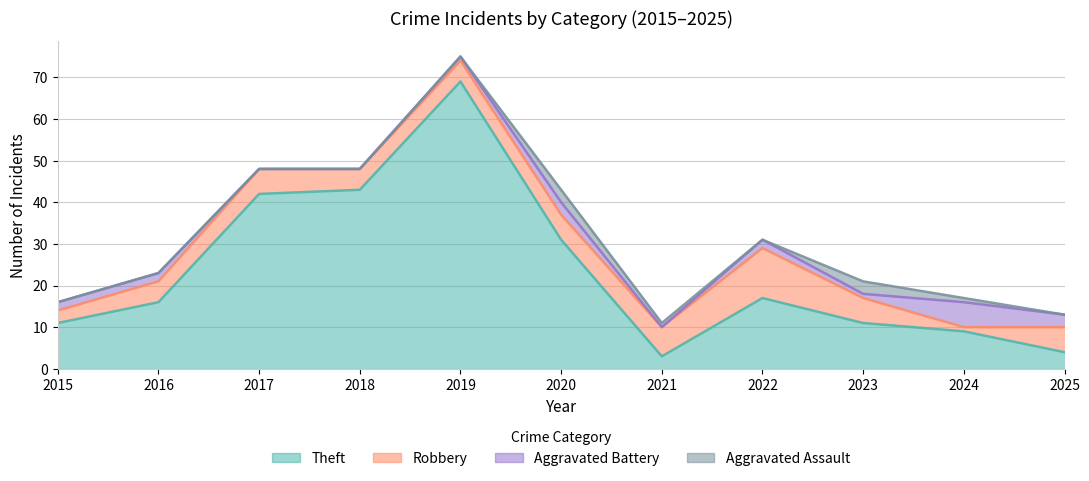

List the series in order of their peak value, highest first.

Theft, Robbery, Aggravated Battery, Aggravated Assault